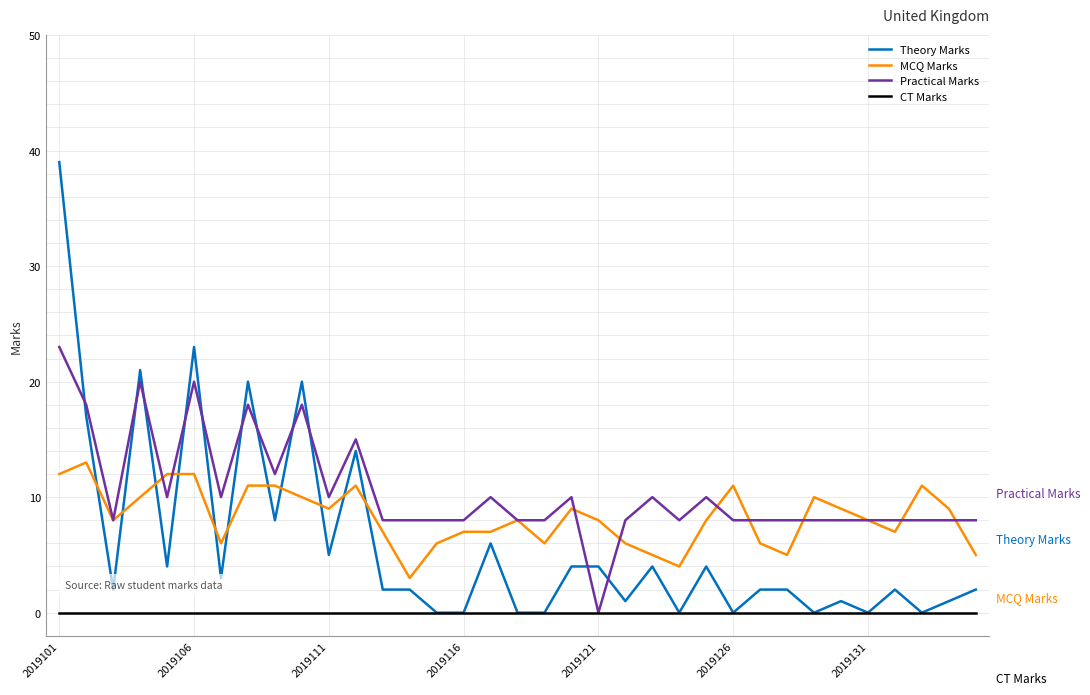

What is the greatest value displayed?

39